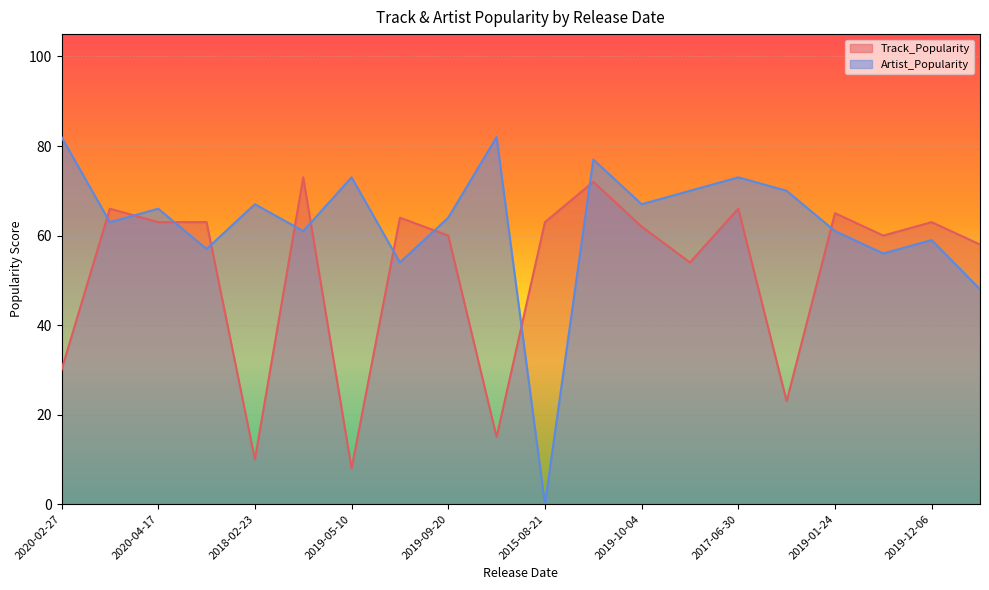

True or false: Artist_Popularity and Track_Popularity cross at least once.

True